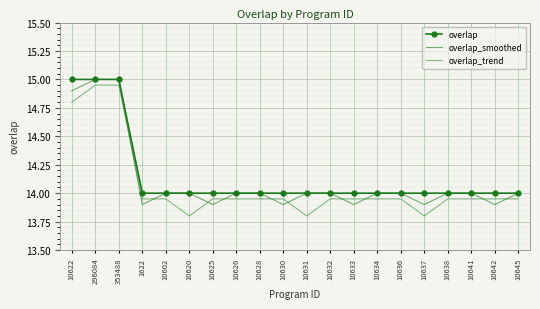

How many lines are shown in the chart?

3